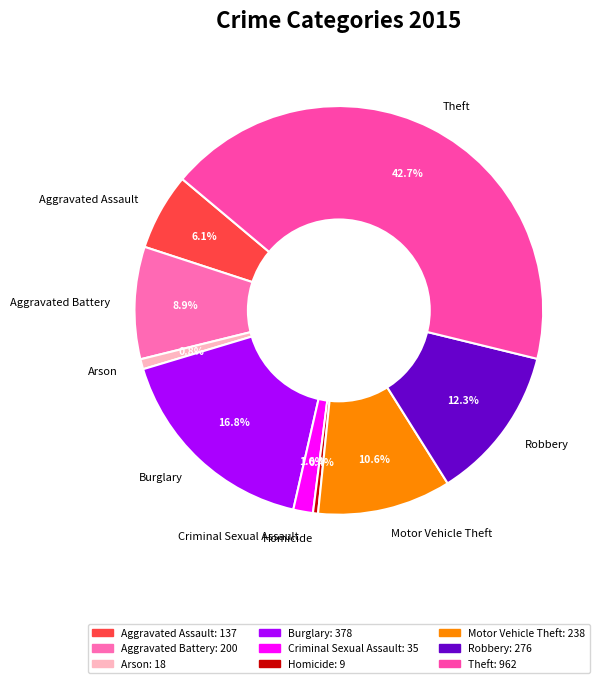

Is there a majority slice in this chart?

No